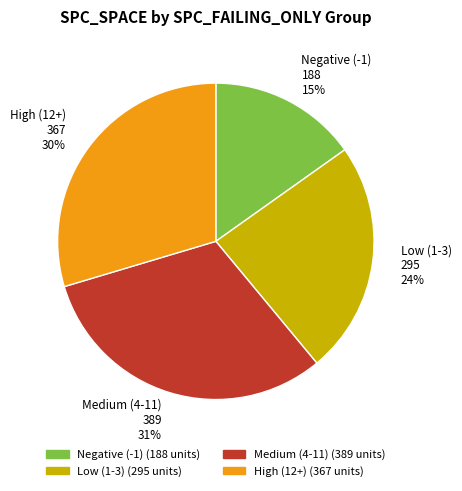

Does Medium (4-11) 389 31% represent more than half of the total?

No